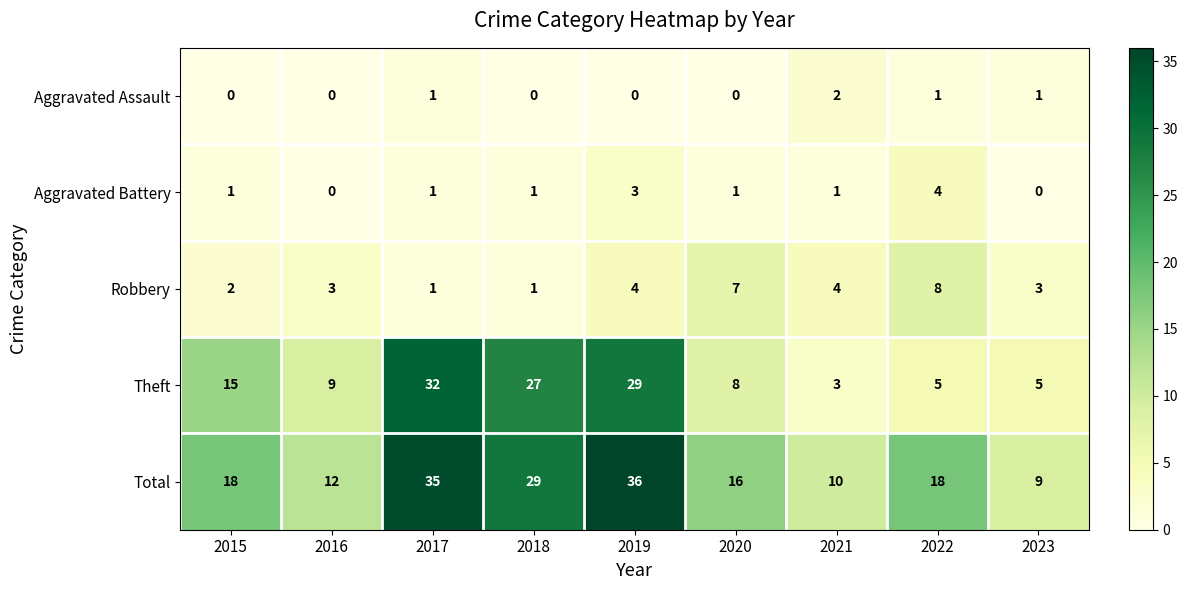

How many data points does each series have?

9